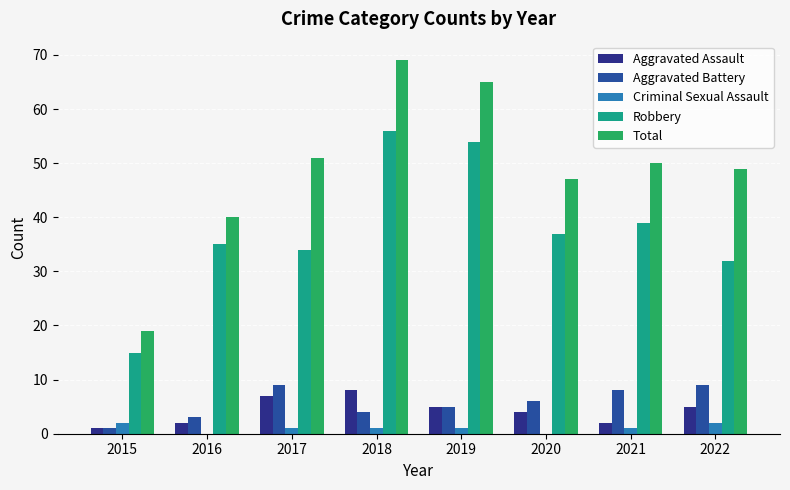

Are the bars horizontal?

No